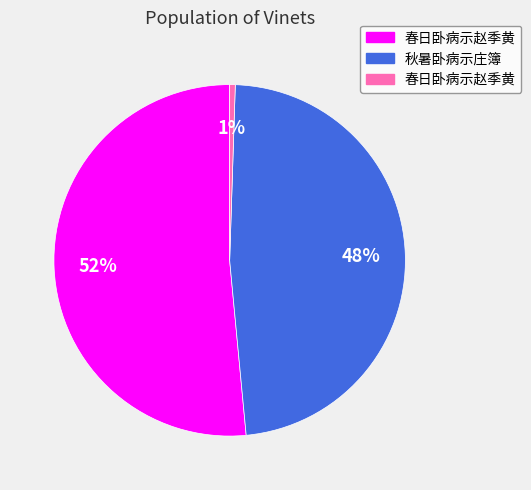

Count the number of slices in the pie.

3